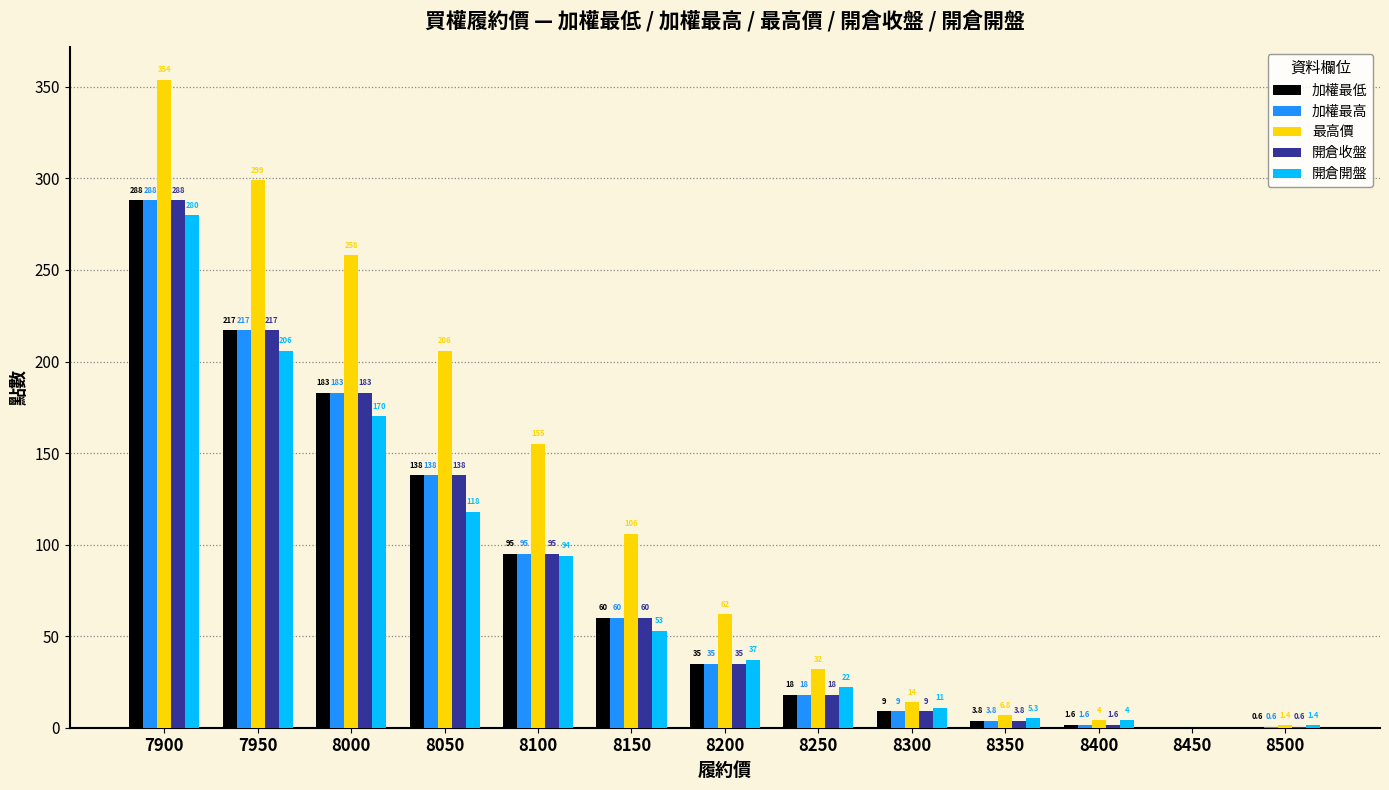

Reading right to left, what are all the values shown in this chart?

加權最低: 0.6	0.0	1.6	3.8	9.0	18.0	35.0	60.0	95.0	138.0	183.0	217.0	288.0
加權最高: 0.6	0.0	1.6	3.8	9.0	18.0	35.0	60.0	95.0	138.0	183.0	217.0	288.0
最高價: 1.4	0.0	4.0	6.8	14.0	32.0	62.0	106.0	155.0	206.0	258.0	299.0	354.0
開倉收盤: 0.6	0.0	1.6	3.8	9.0	18.0	35.0	60.0	95.0	138.0	183.0	217.0	288.0
開倉開盤: 1.4	0.0	4.0	5.3	11.0	22.0	37.0	53.0	94.0	118.0	170.0	206.0	280.0